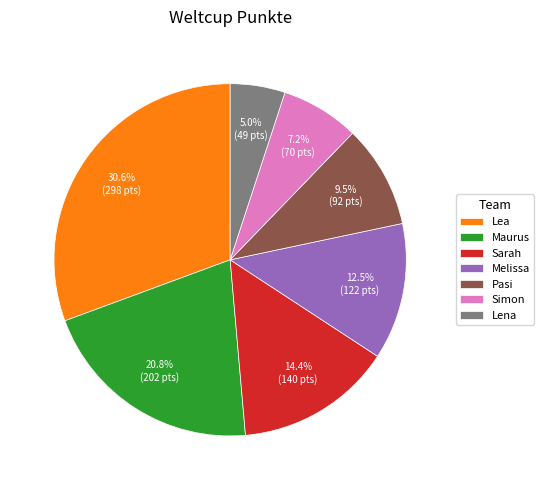

What is the largest slice in the pie chart?

Lea